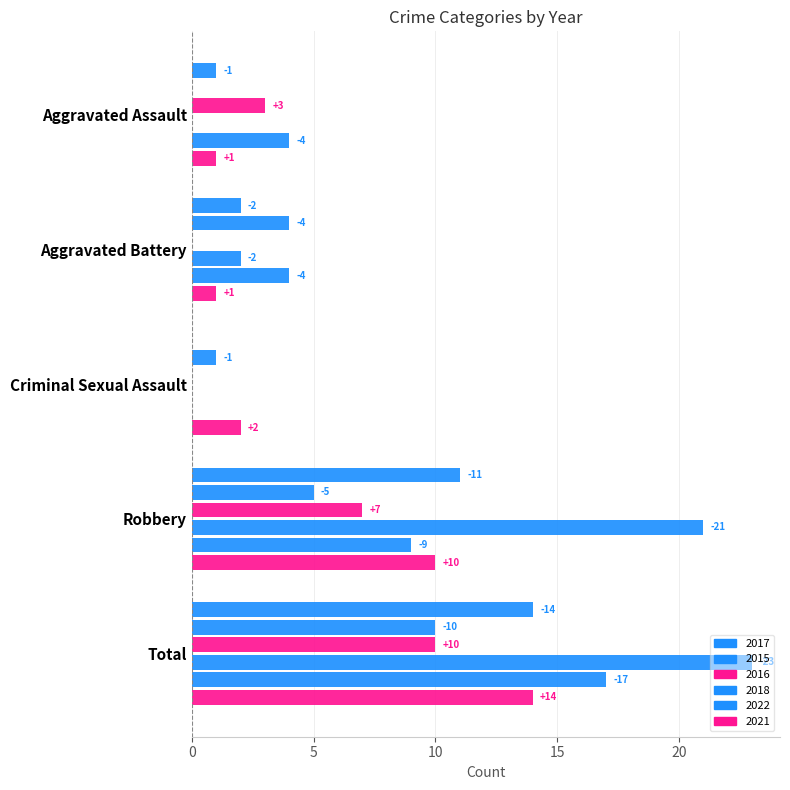

What is the maximum value for 2018?

23